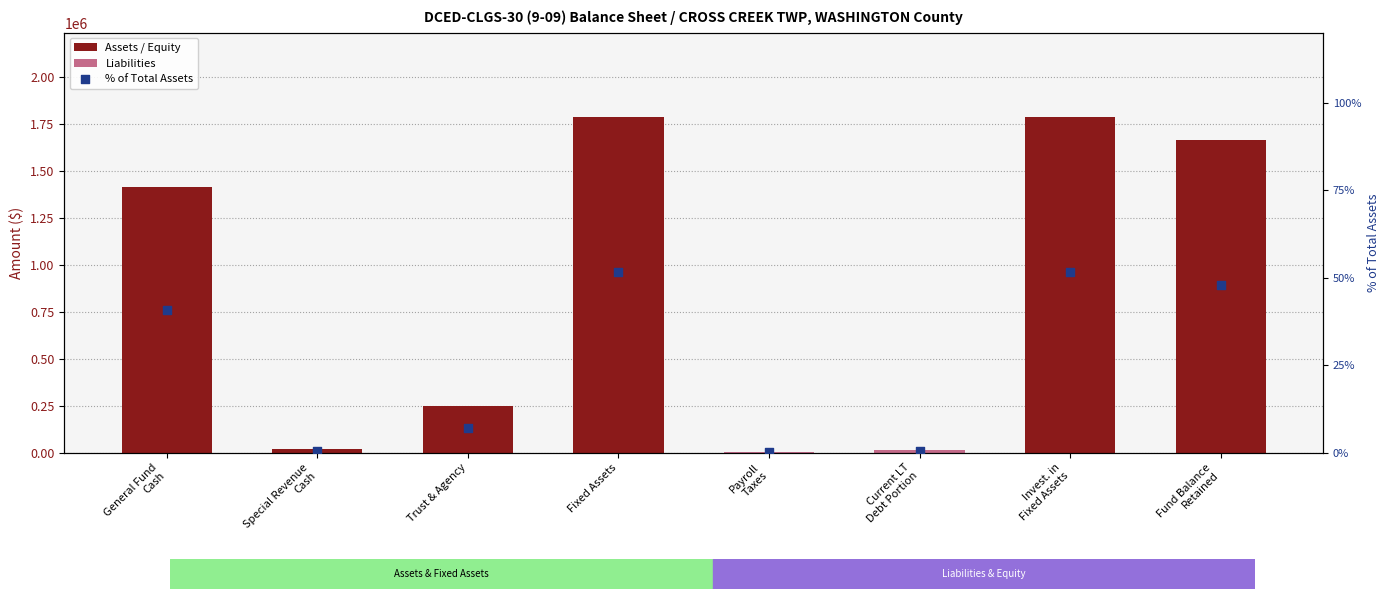

Approximately how many times larger is the value at Invest. in
Fixed Assets compared to Trust & Agency?

7.2